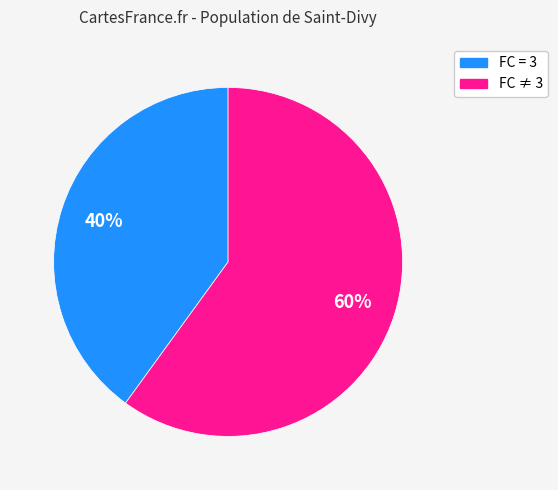

How many slices are in this pie chart?

2